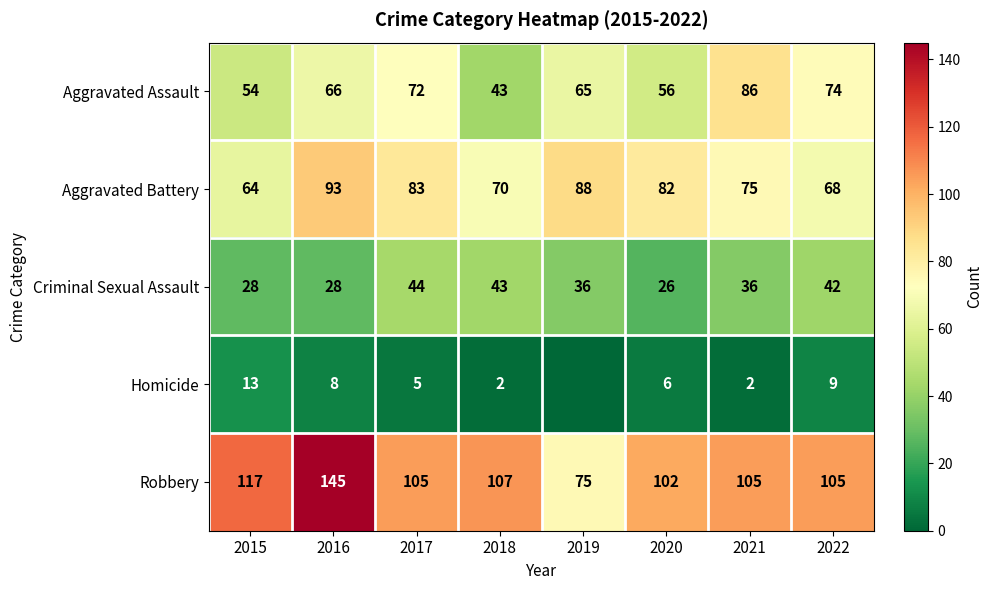

At which category is the sum across all series the highest?

2016